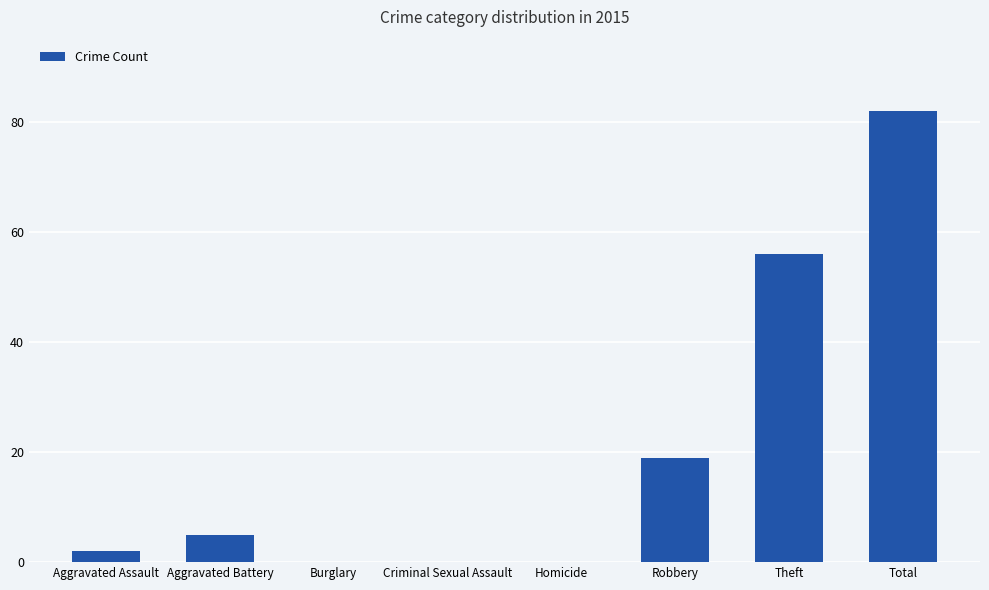

Where is the data nearest to the value 41?

Theft